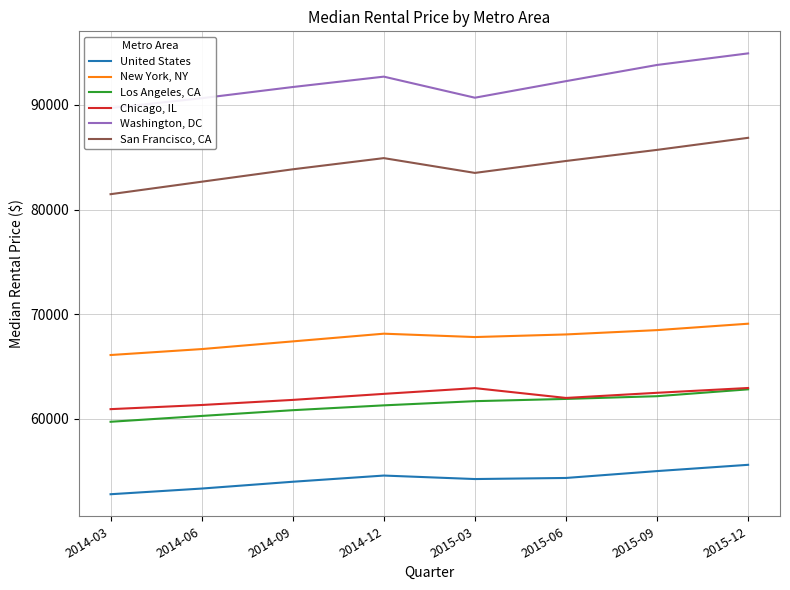

What is the approximate value of United States at 2015-12?

55589.3